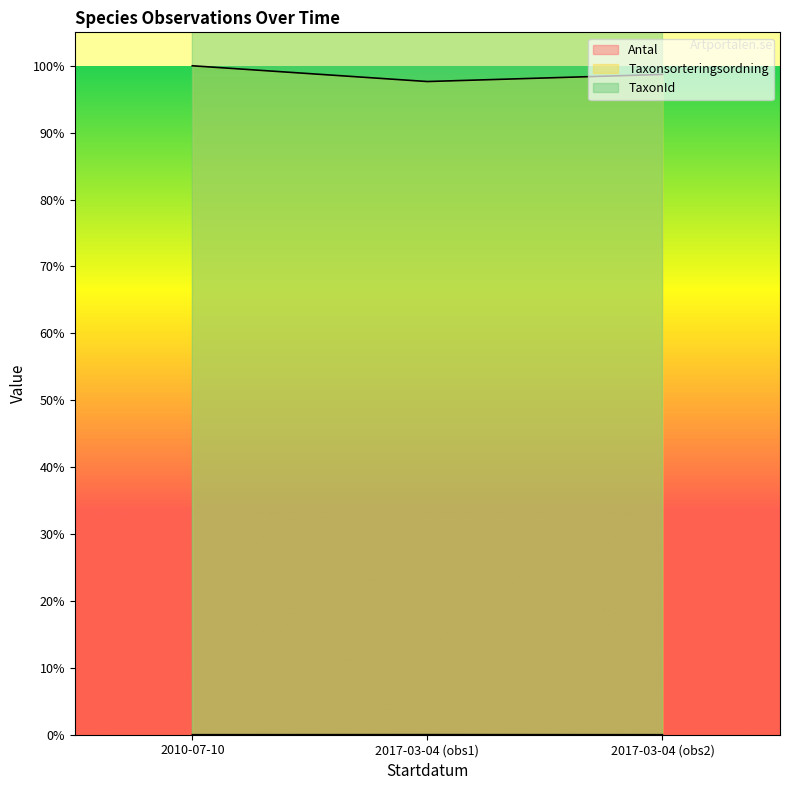

At which label is Taxonsorteringsordning closest to 56476?

2017-03-04 (obs2)